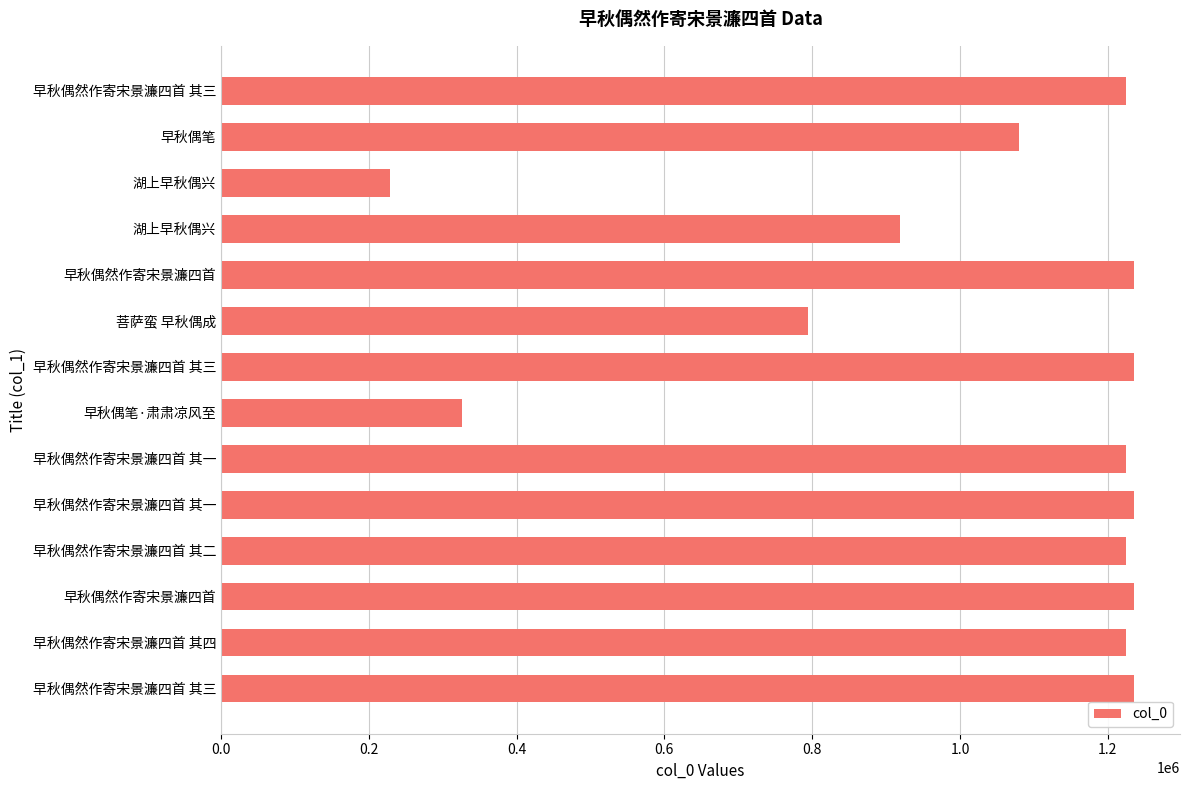

How many bars are there in total?

14